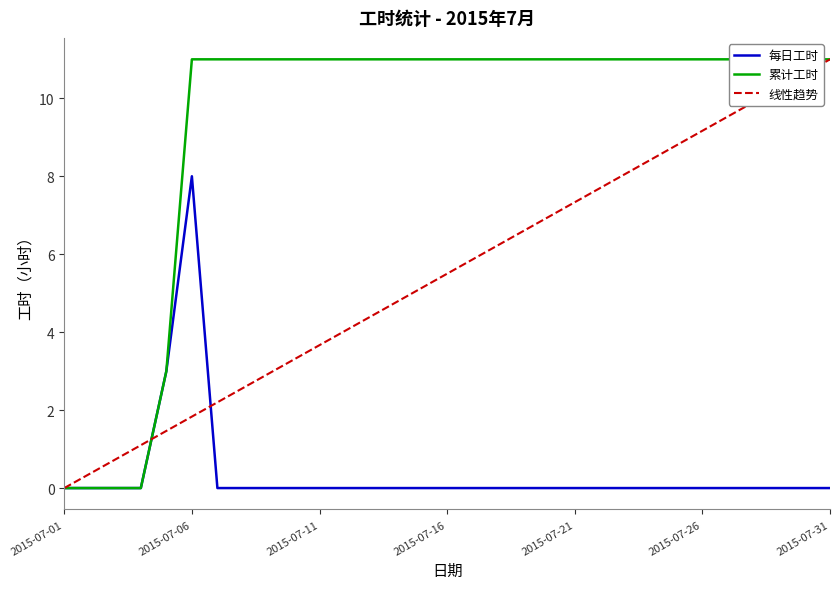

True or false: 每日工时 and 累计工时 intersect in this chart.

False